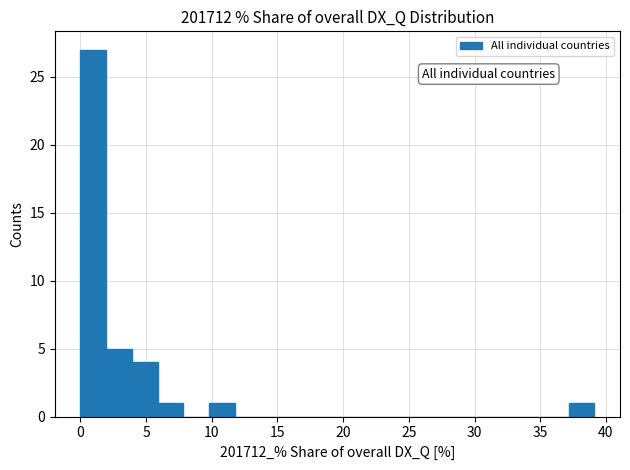

Read against the x-axis, roughly where is the centre of the tallest bar?

1.0